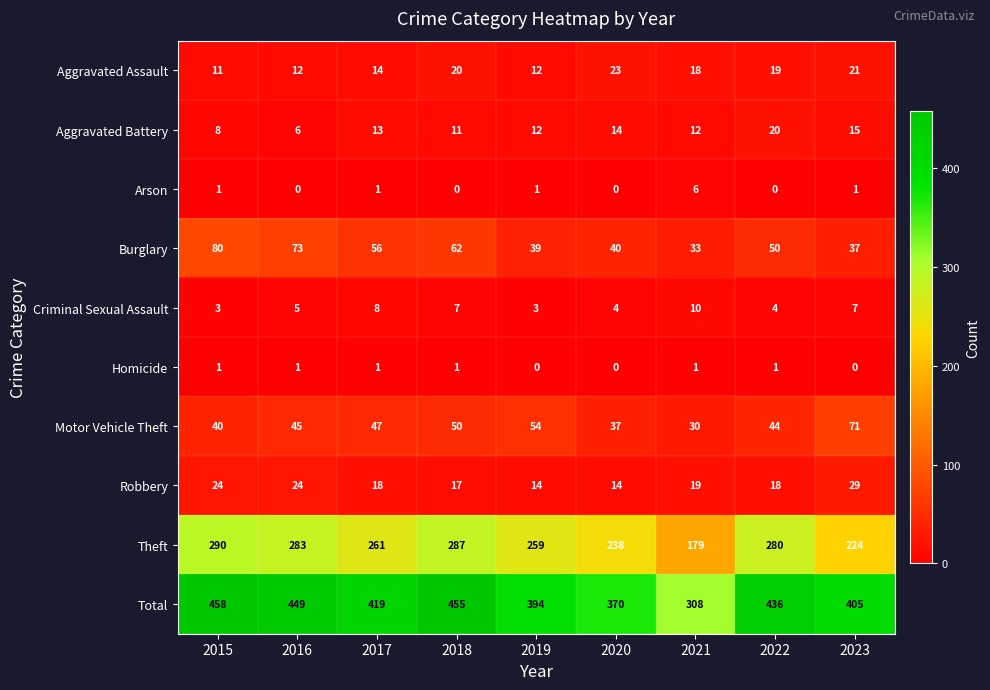

Count the number of data series in this chart.

10